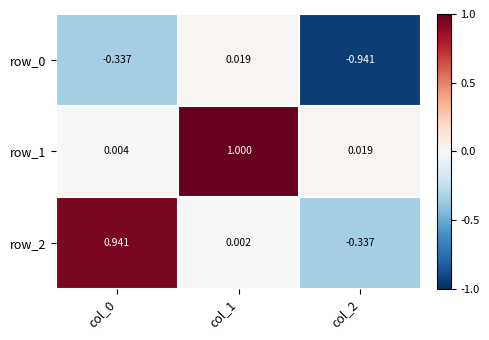

Is the value of row_2 at col_0 greater than the value of row_1 at col_1?

No